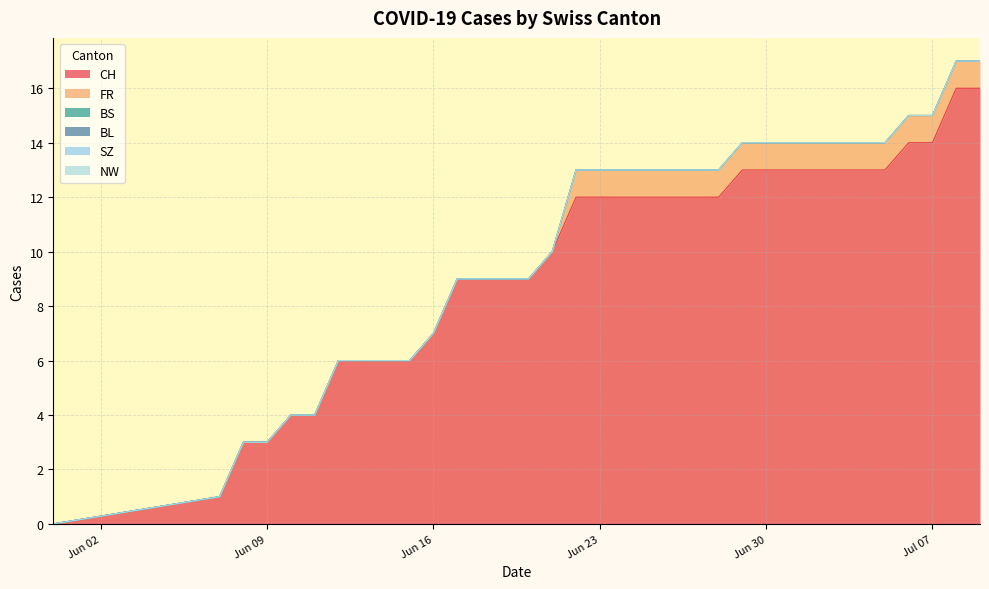

True or false: SZ and NW intersect in this chart.

False